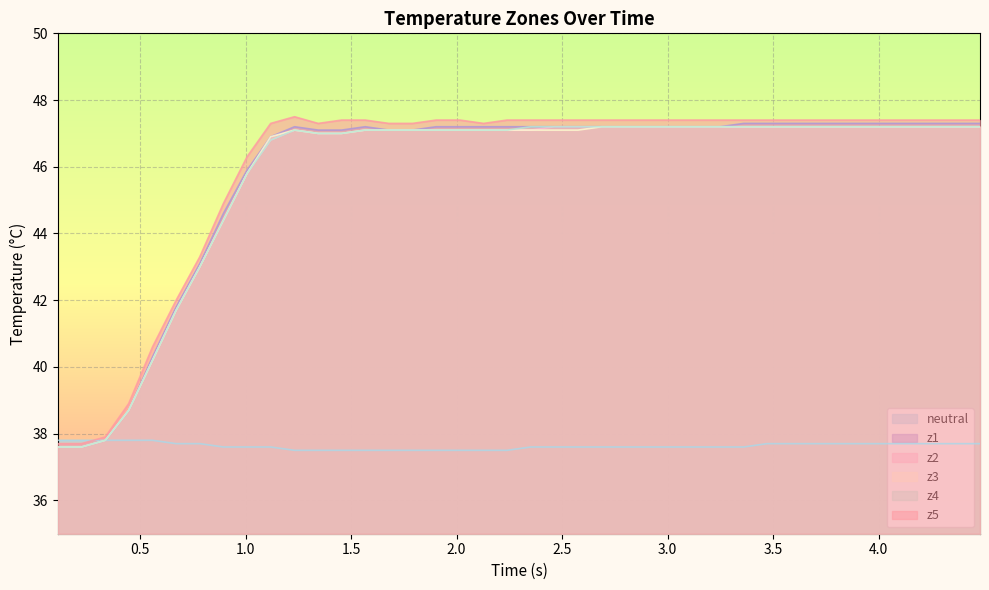

True or false: z2 has more than 2 interior local peaks.

False